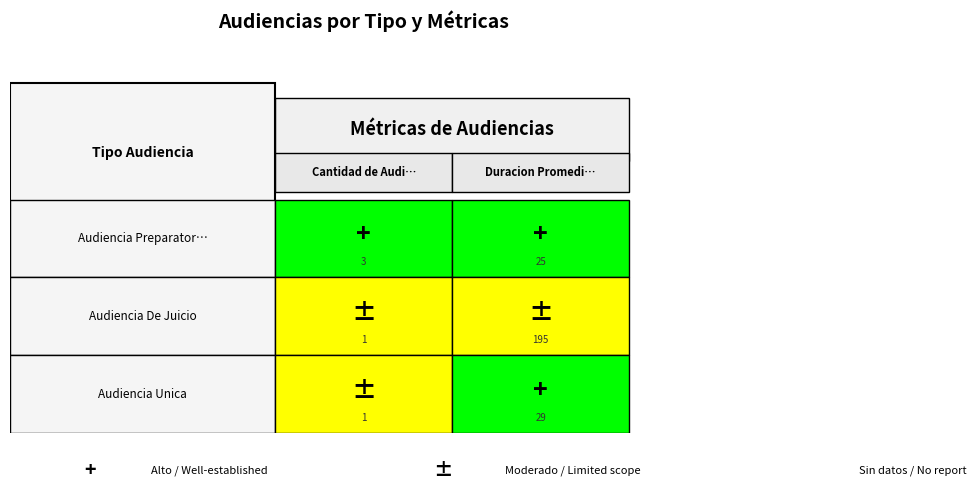

What is the highest value of the Audiencia Unica series?

29